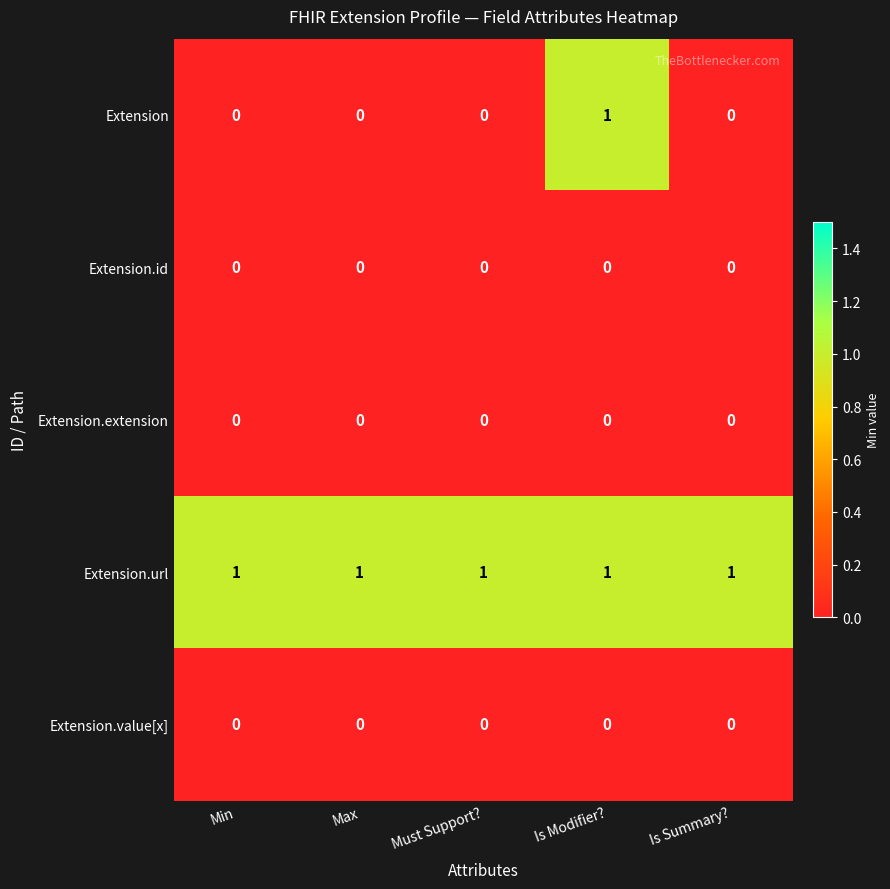

How many distinct data groups are displayed?

5